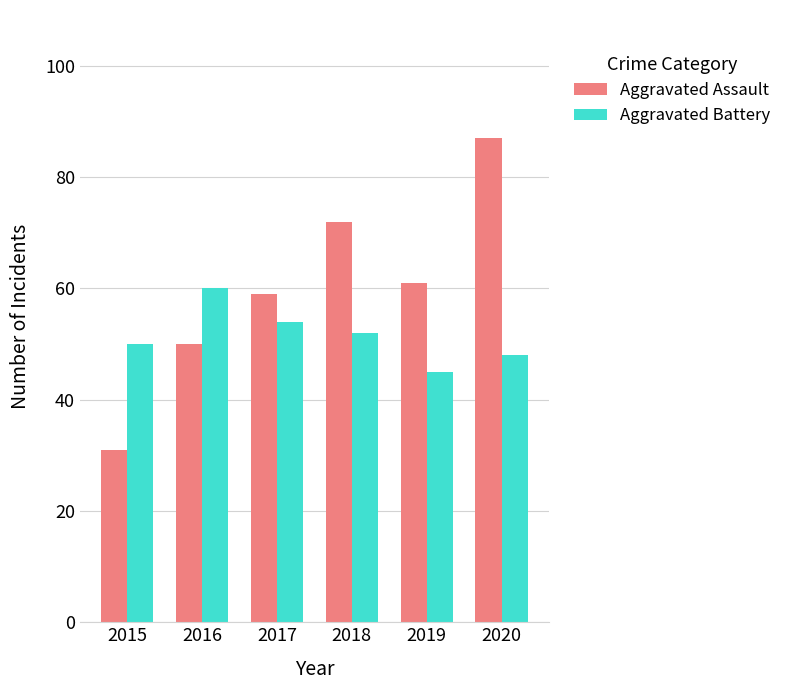

What is the value of the Aggravated Assault bar at the 5th from the left?

61